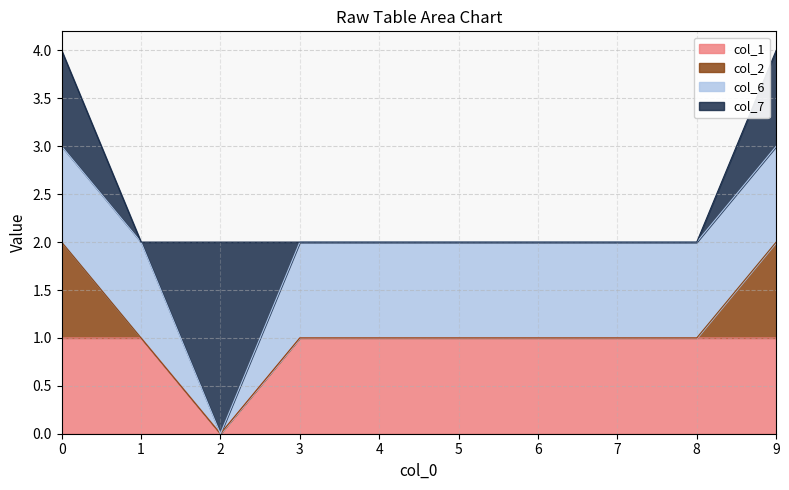

True or false: col_2 and col_1 intersect in this chart.

False